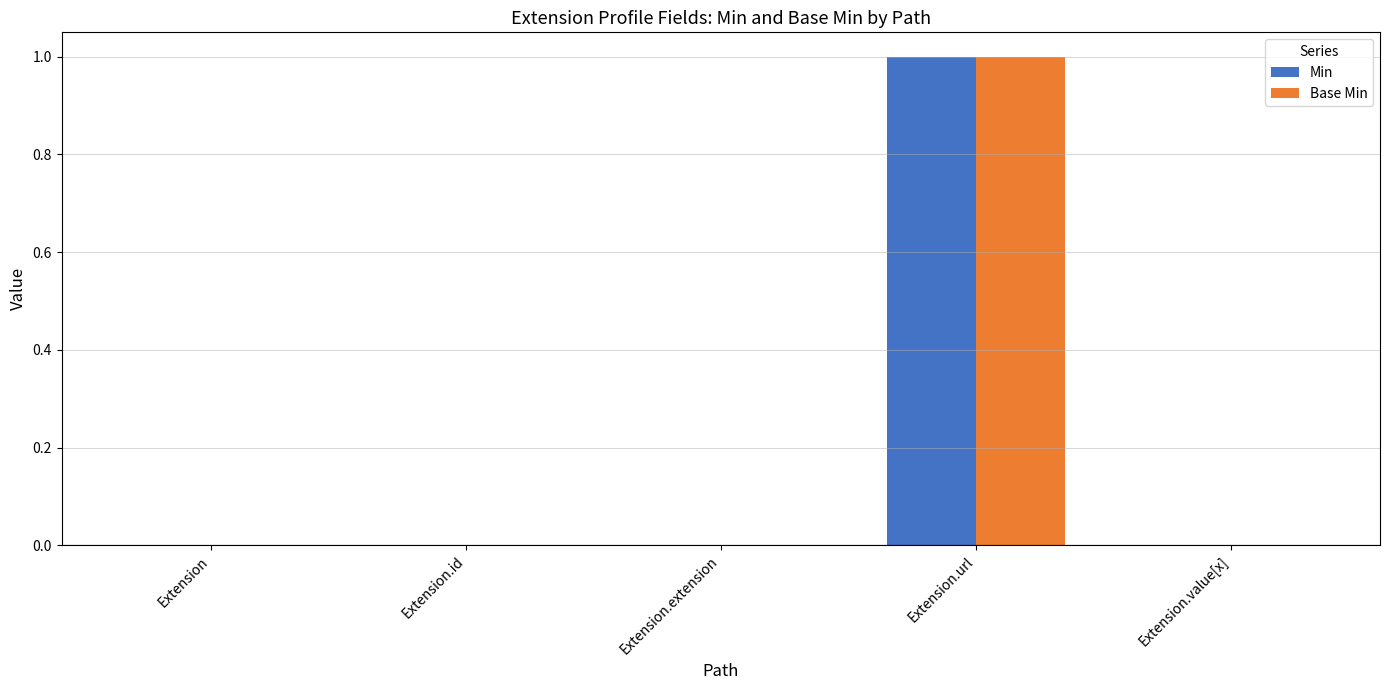

Are the bars horizontal?

No